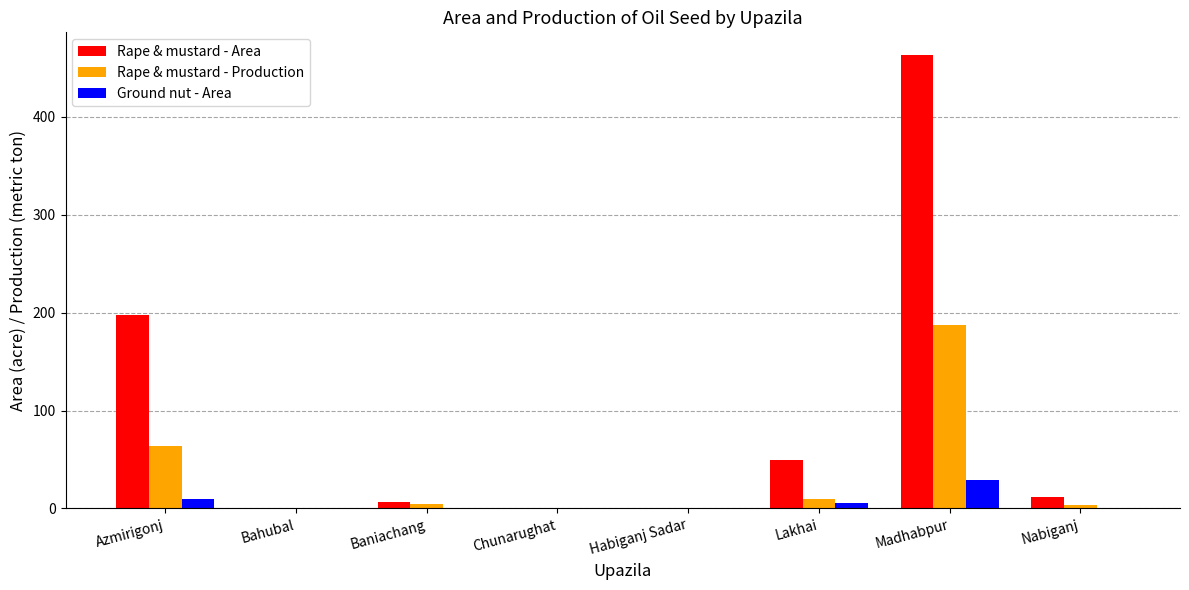

Is the value of Rape & mustard - Area at Azmirigonj greater than the value of Rape & mustard - Production at Baniachang?

Yes